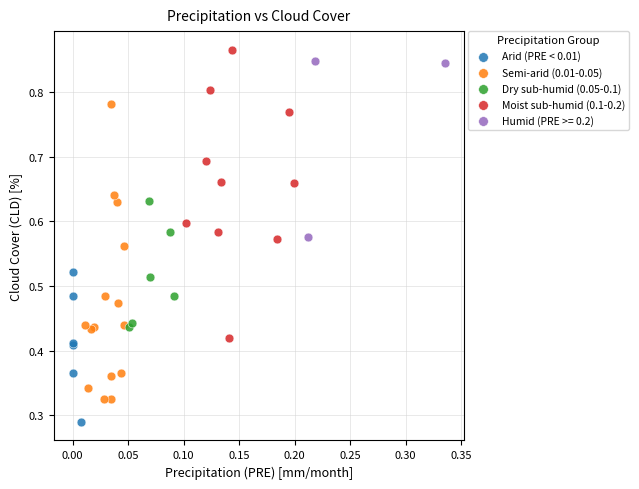

What are all the series names shown in the legend?

Arid (PRE < 0.01), Semi-arid (0.01-0.05), Dry sub-humid (0.05-0.1), Moist sub-humid (0.1-0.2), Humid (PRE >= 0.2)